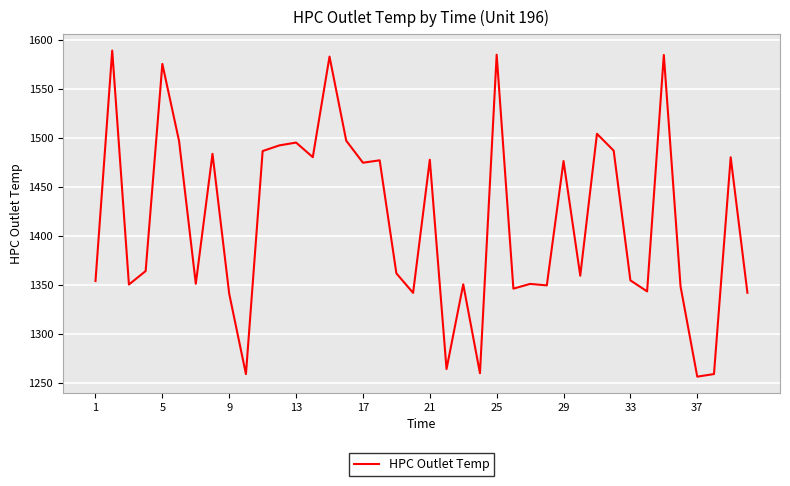

What is the maximum value shown in the chart?

1589.4